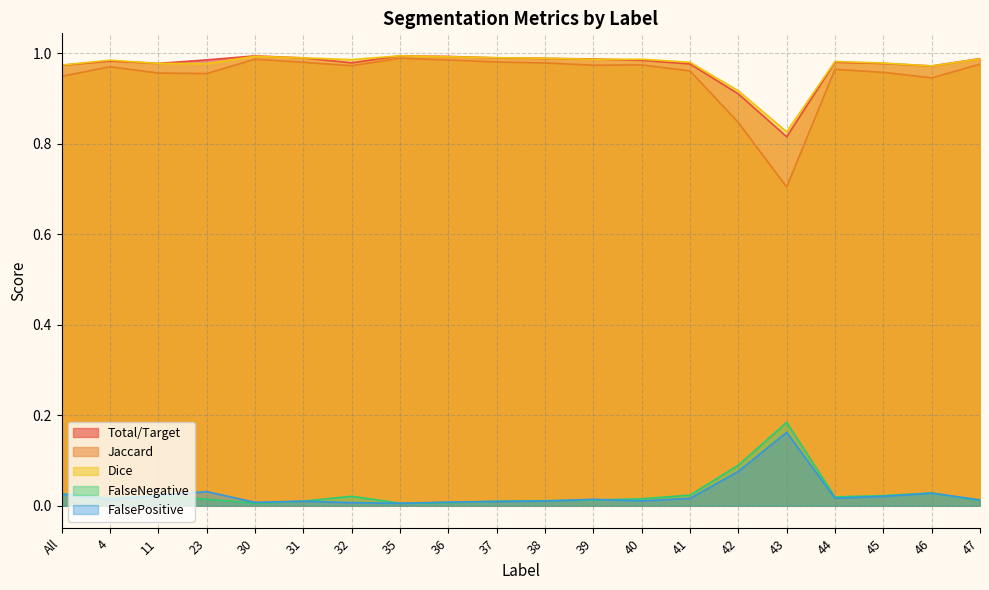

Where is Dice nearest to the value 0?

43